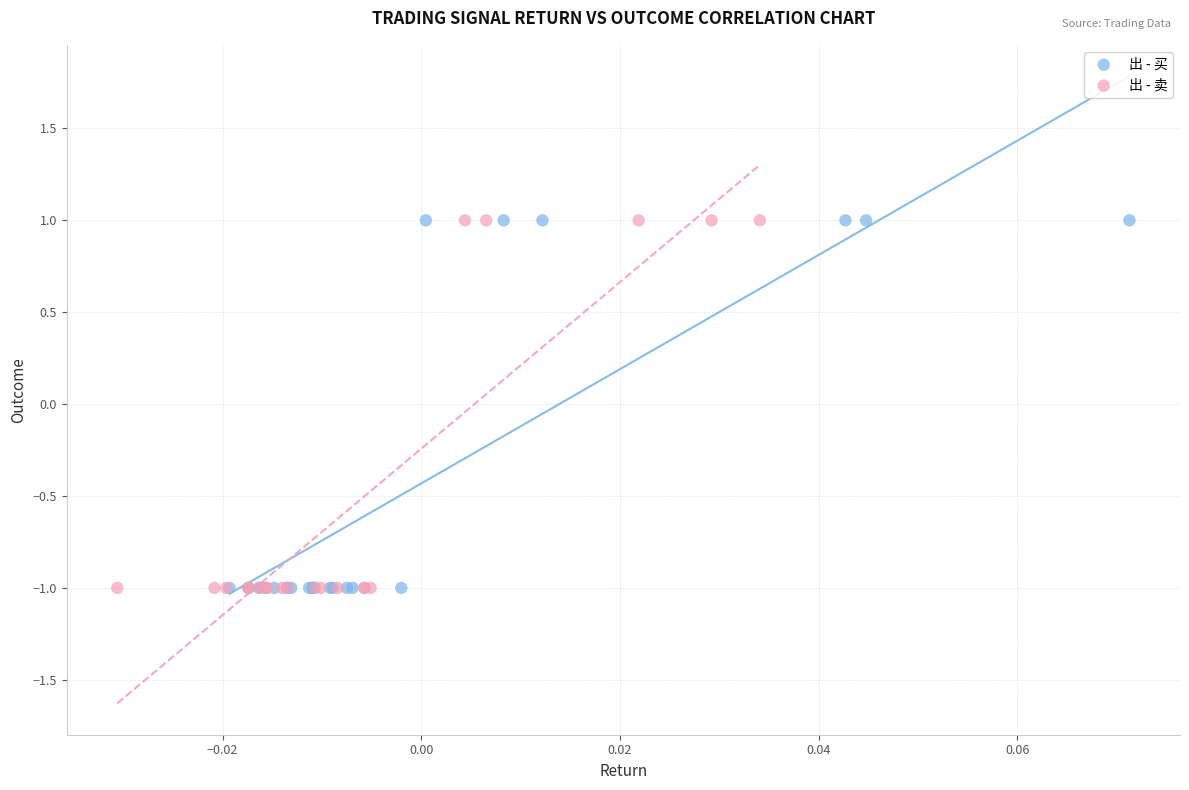

What are all the series names shown in the legend?

出 - 买, 出 - 卖